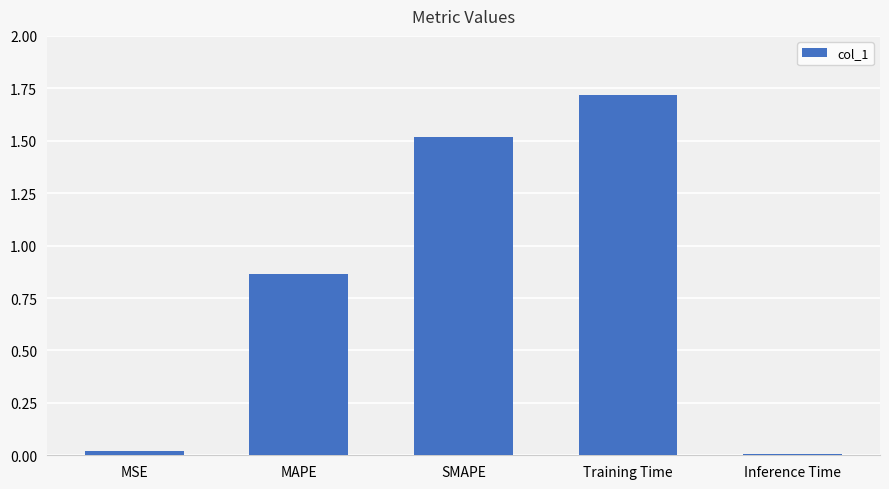

What is the label of the 3rd bar from the right?

SMAPE